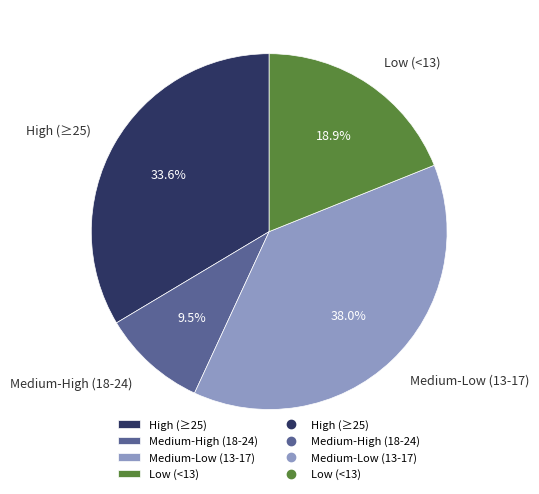

How many slices are in this pie chart?

4